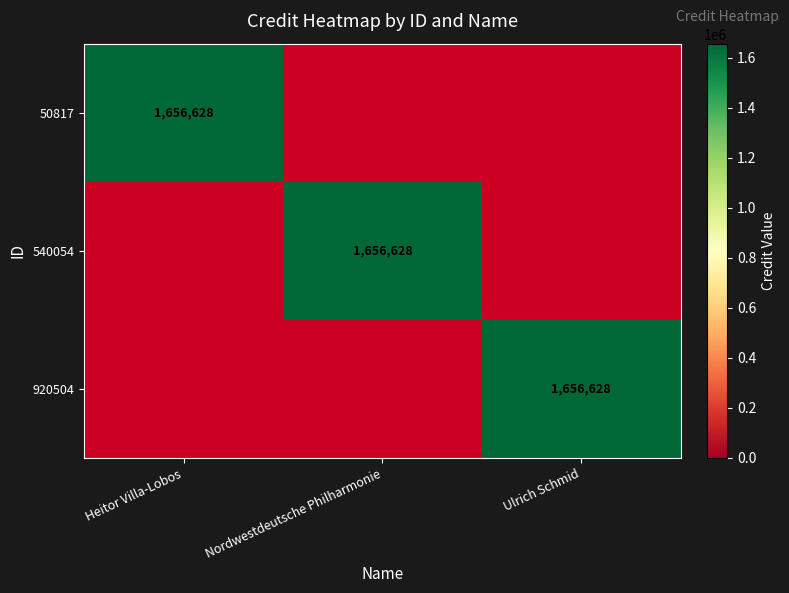

The value of 540054 at Heitor Villa-Lobos is 0. True or false?

True